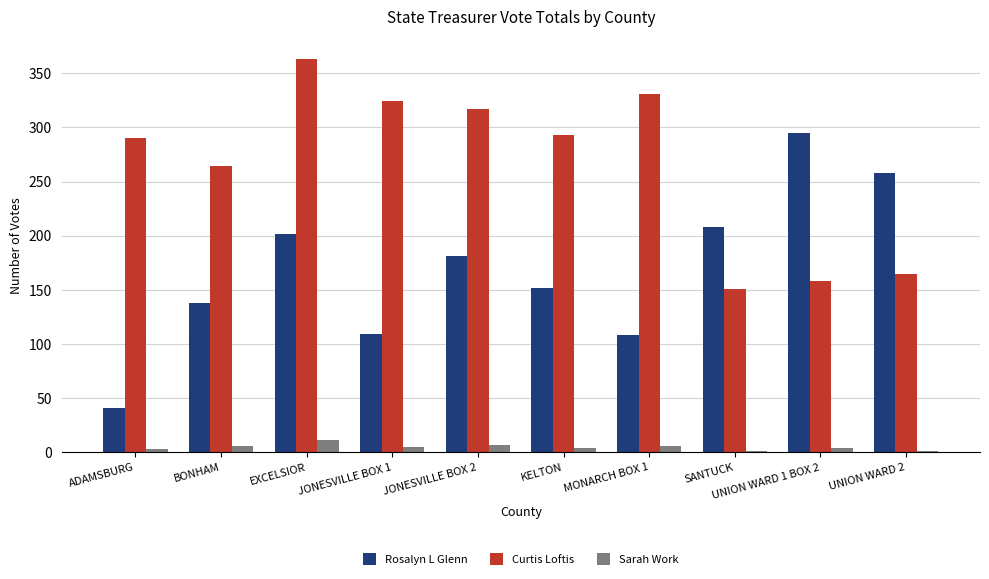

Which series has the largest total across all categories?

Curtis Loftis